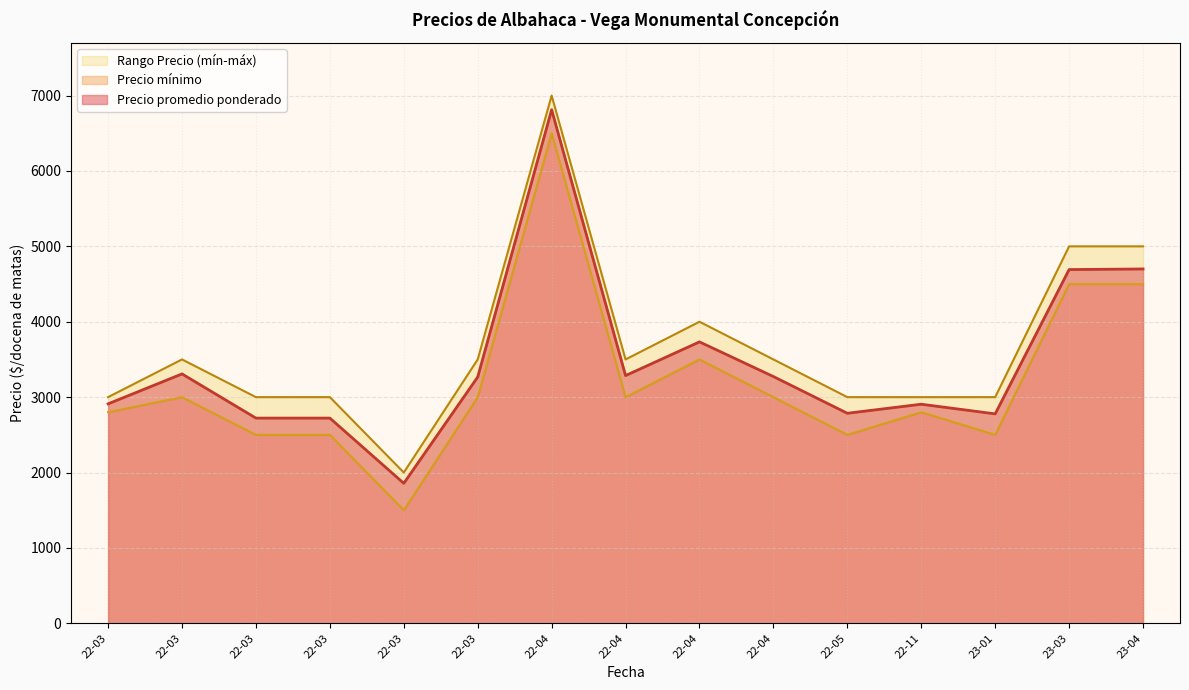

True or false: Precio mínimo and Precio máximo cross at least once.

False